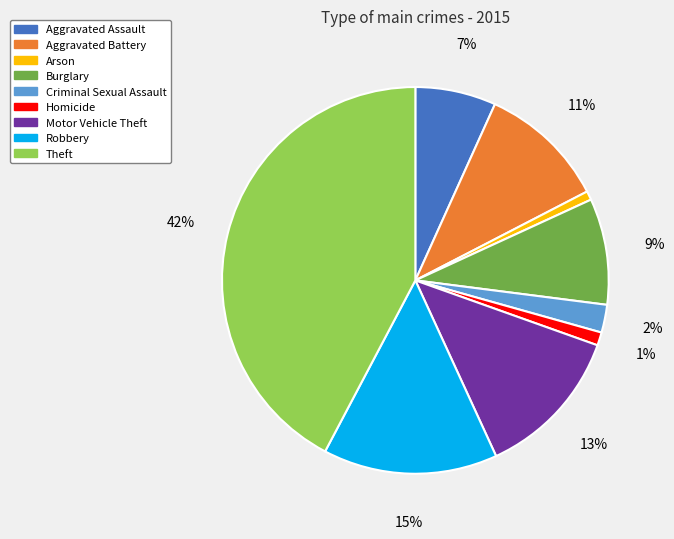

How many segments does this pie chart have?

9